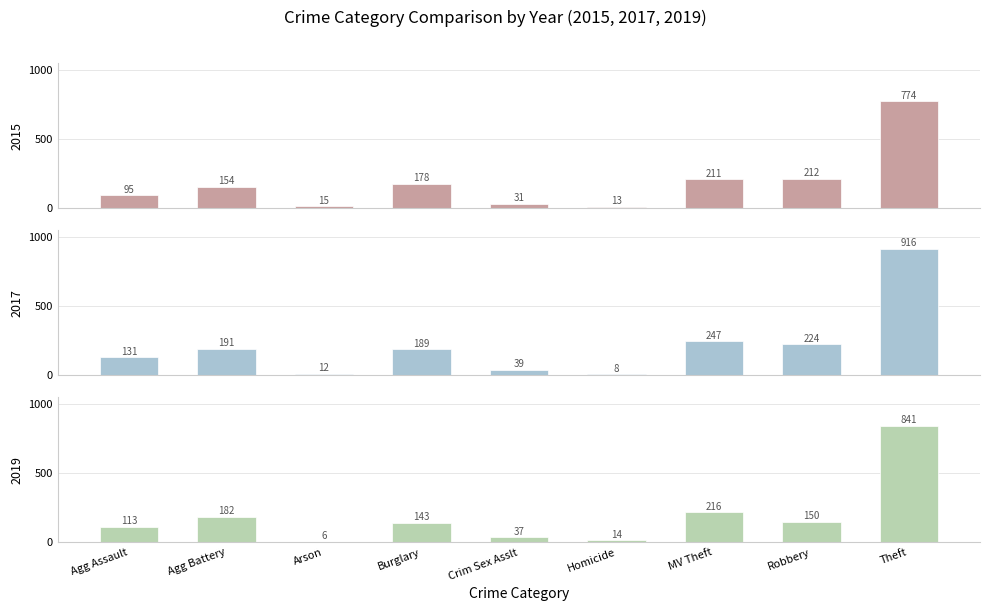

What is the spread (max minus min) of values at Theft?

142